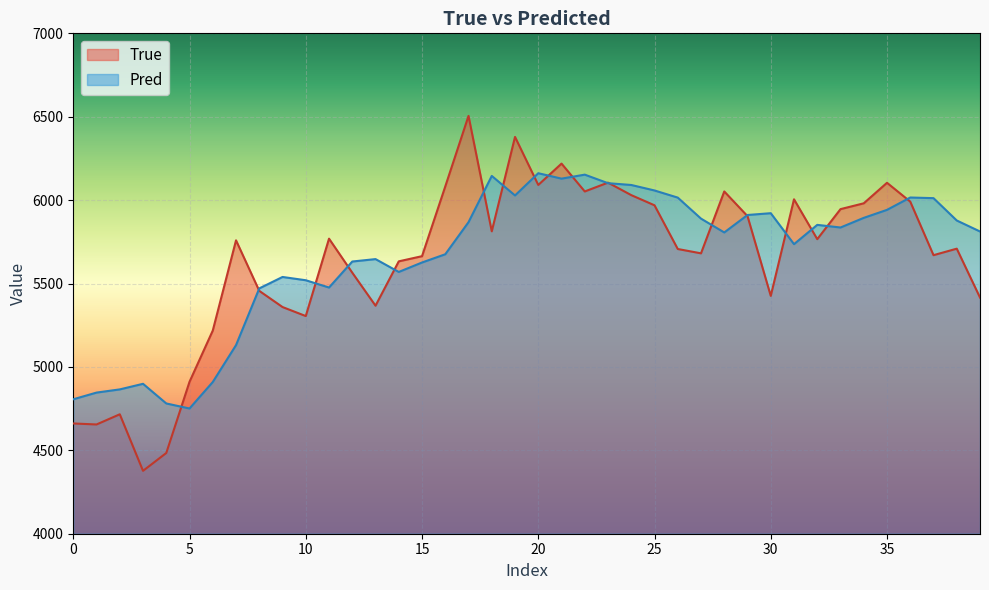

How many times do Pred and True cross each other?

18